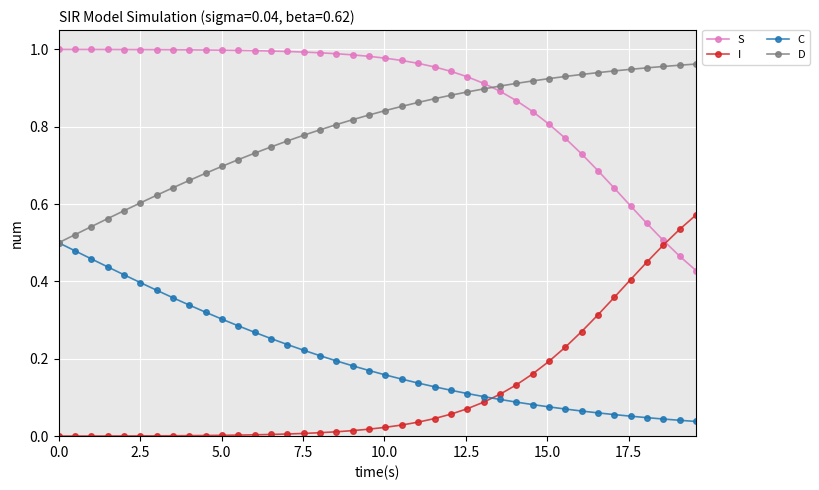

Which series ends up on top after the final intersection of I and S?

I